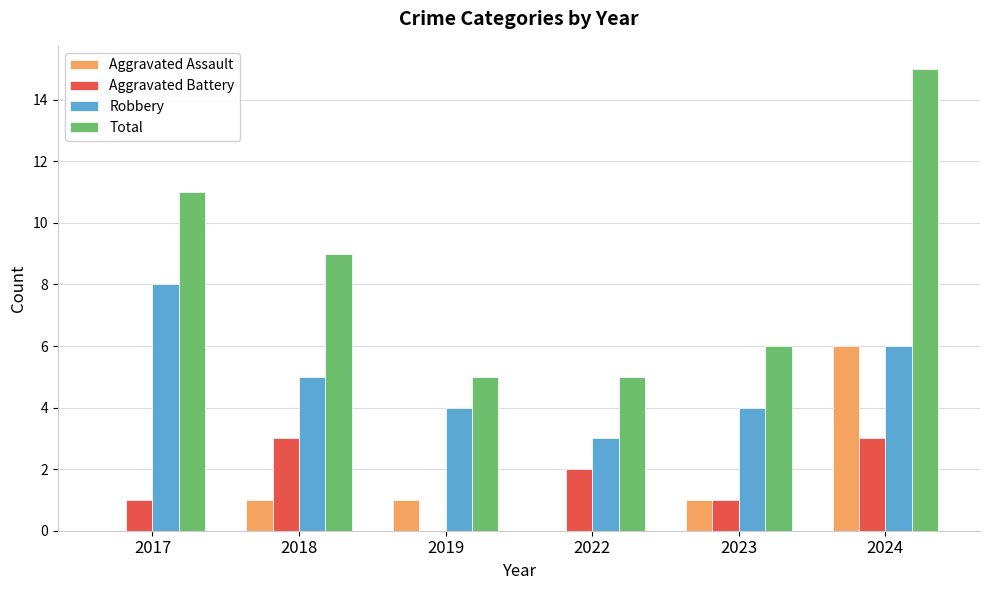

Are the bars horizontal?

No